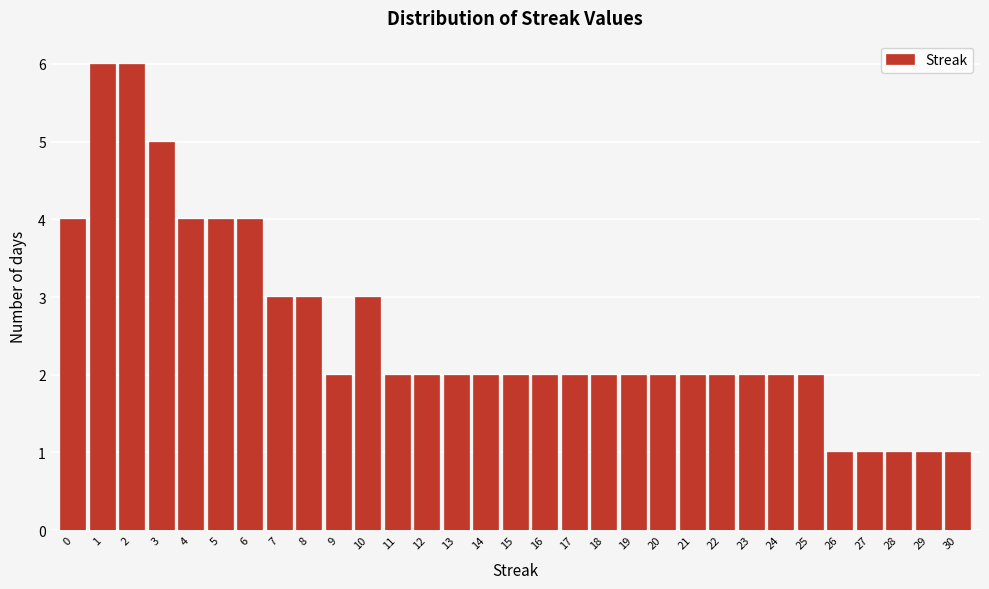

What is the height of the bar covering 7.5 to 8.5 on the x-axis? The values are not printed on the chart, so give them approximately, as read against the axis.

3